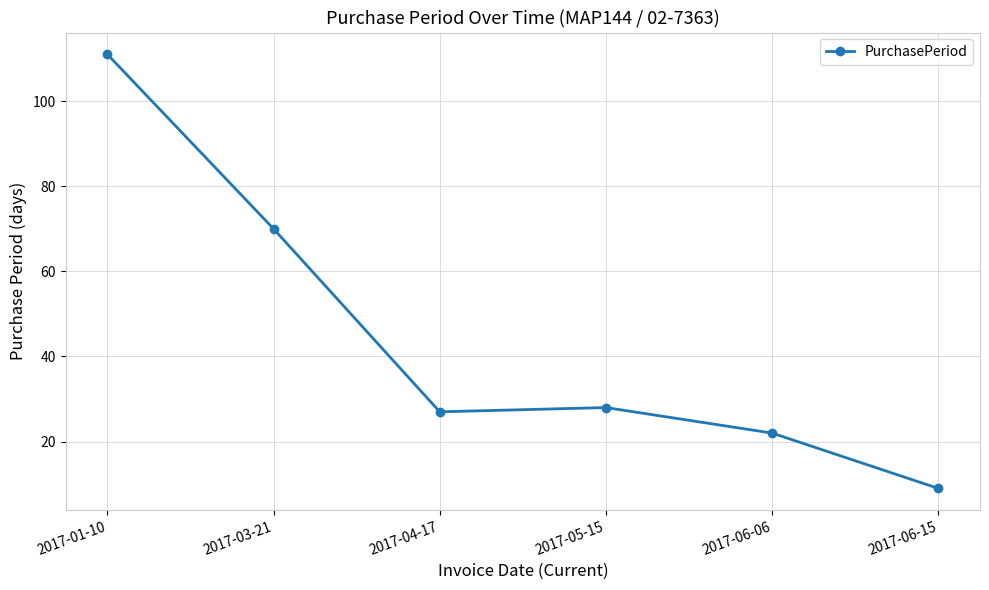

What is the maximum value shown in the chart?

111